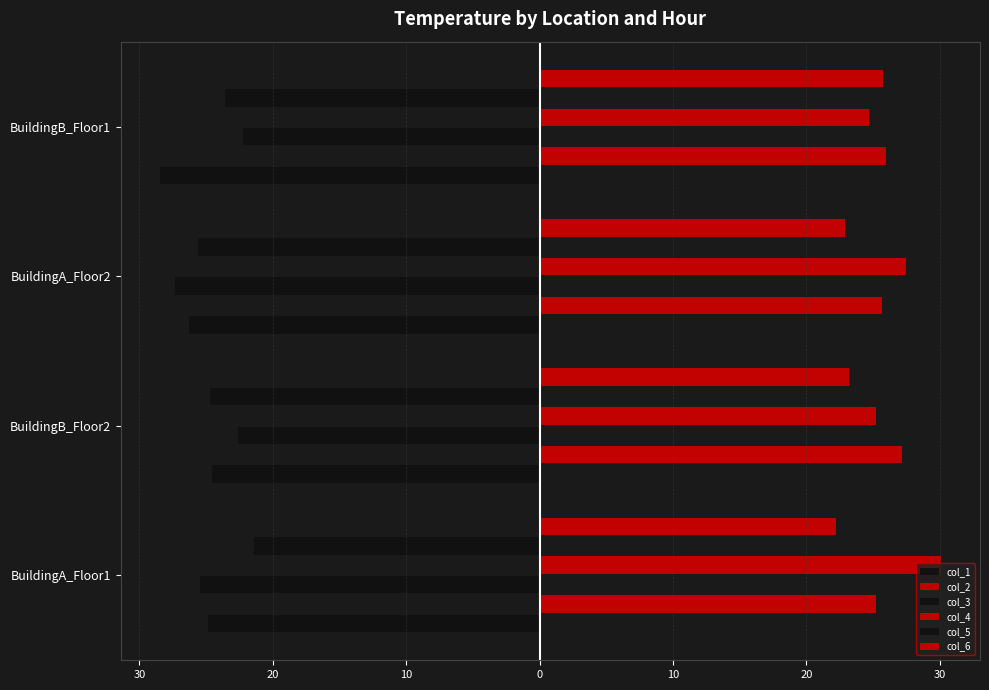

What are all the series names shown in the legend?

col_1, col_2, col_3, col_4, col_5, col_6